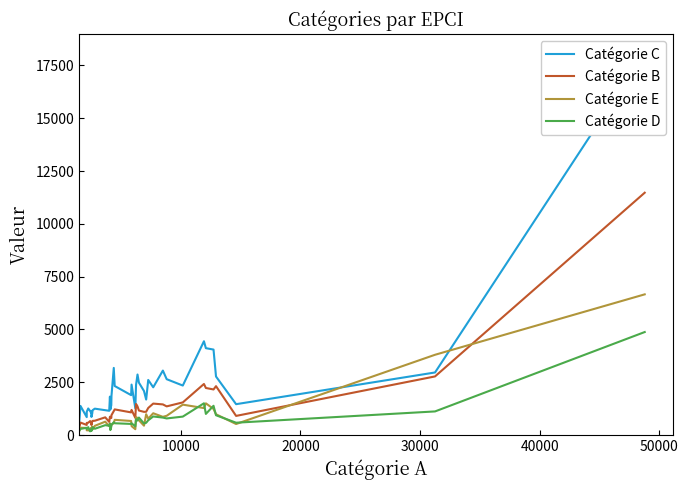

At how many categories does at least one series exceed 9568?

1